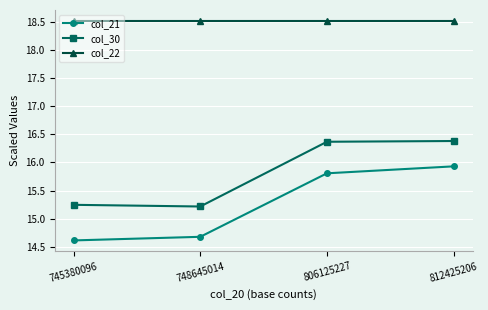

How many lines are shown in the chart?

3